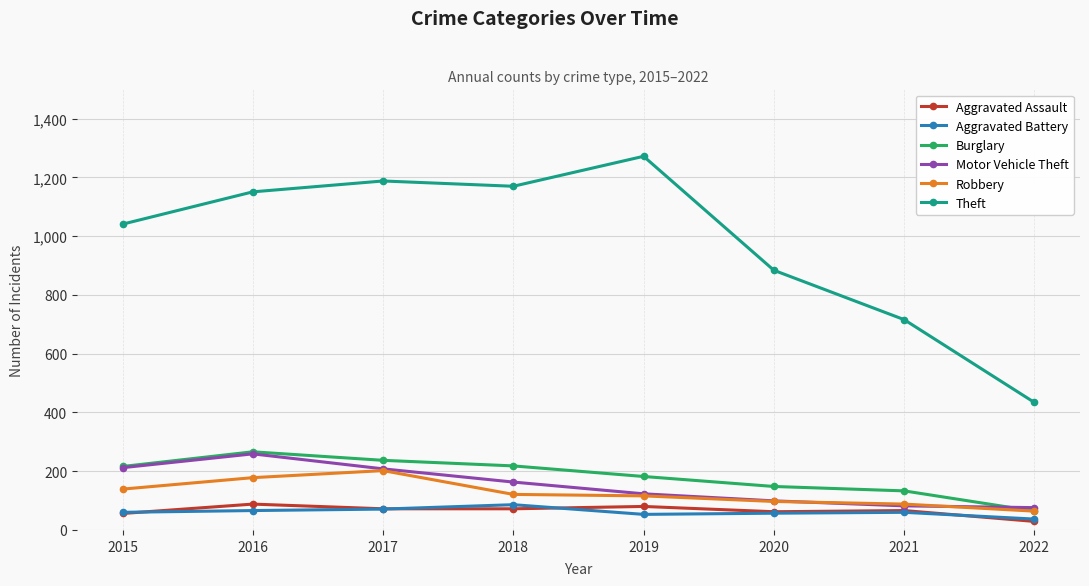

What is the total value across all series at 2015?

1724